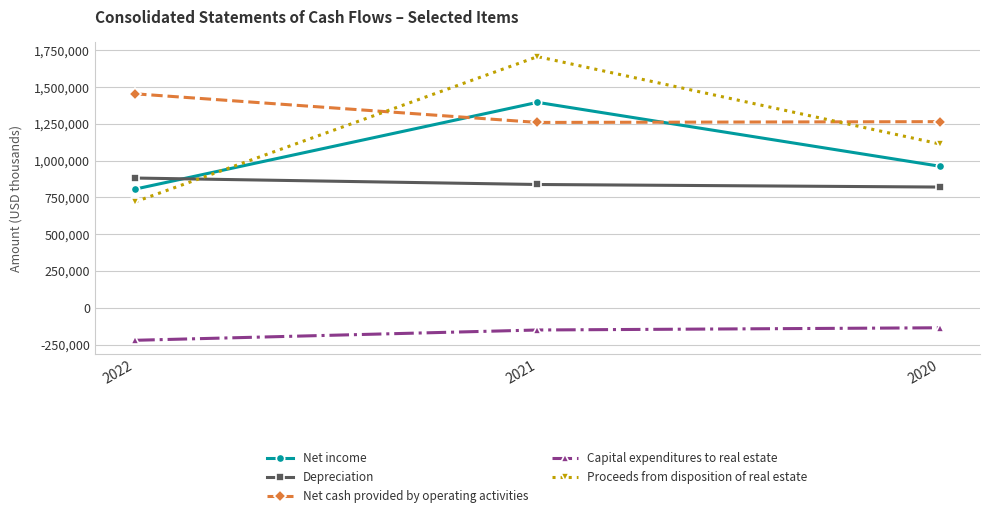

What are all the series names shown in the legend?

Net income, Depreciation, Net cash provided by operating activities, Capital expenditures to real estate, Proceeds from disposition of real estate